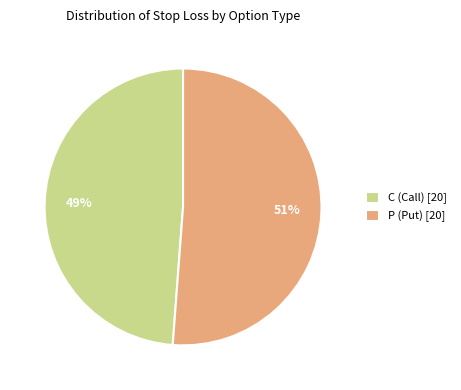

To the nearest percent, what is the difference between the largest and smallest slice percentages?

2%